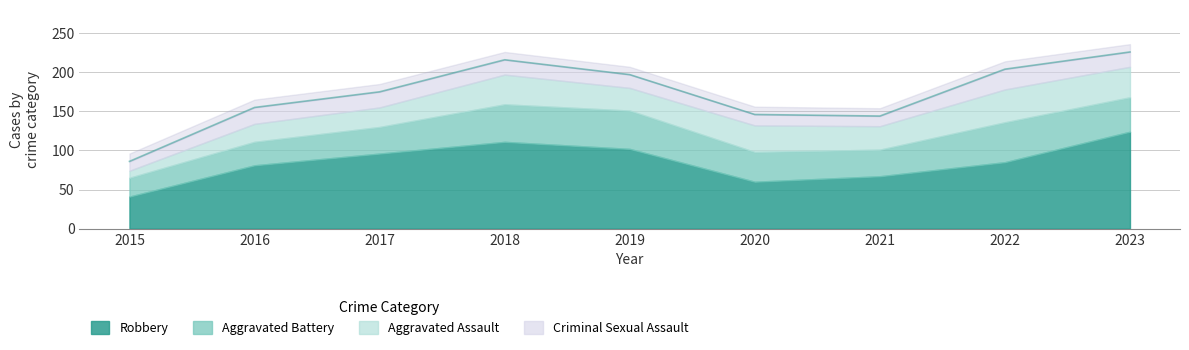

Reading right to left, transcribe all the data shown in this chart.

Aggravated Assault: 39	42	30	34	29	38	25	23	9
Aggravated Battery: 44	51	34	38	49	48	34	30	24
Criminal Sexual Assault: 19	26	13	14	17	19	20	21	12
Robbery: 124	85	67	60	102	111	96	81	41